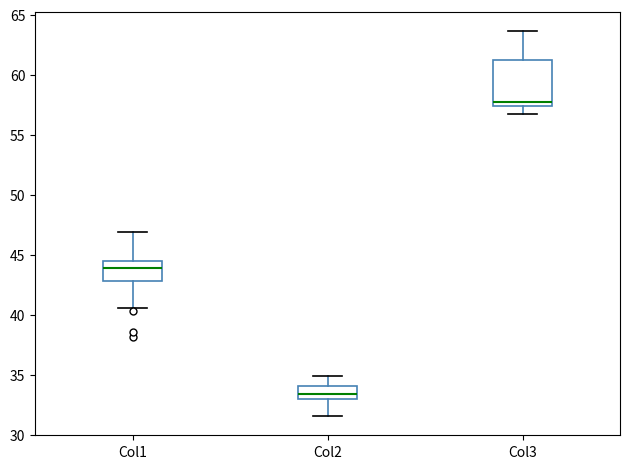

Reading left to right, read every box against the y-axis: the position of its median line, the range the box covers, and the ends of its whiskers. The values are not printed on the chart, so give them approximately, as read against the axis.

Col1: median 44.0, box 43.0 to 44.5, whiskers 40.5 to 47.0
Col2: median 33.5, box 33.0 to 34.0, whiskers 31.5 to 35.0
Col3: median 57.5 (just above the box's lower edge), box 57.5 to 61.0, whiskers 56.5 to 63.5